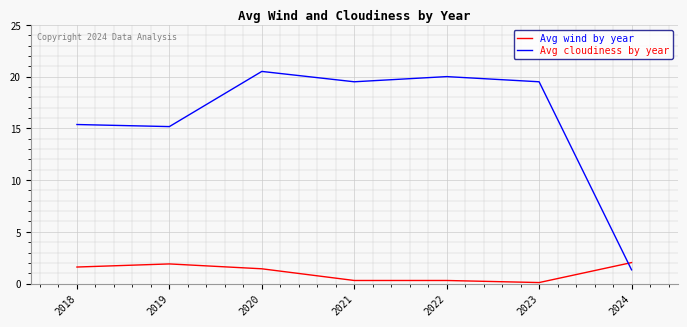

At which category is the sum across all series the highest?

2020